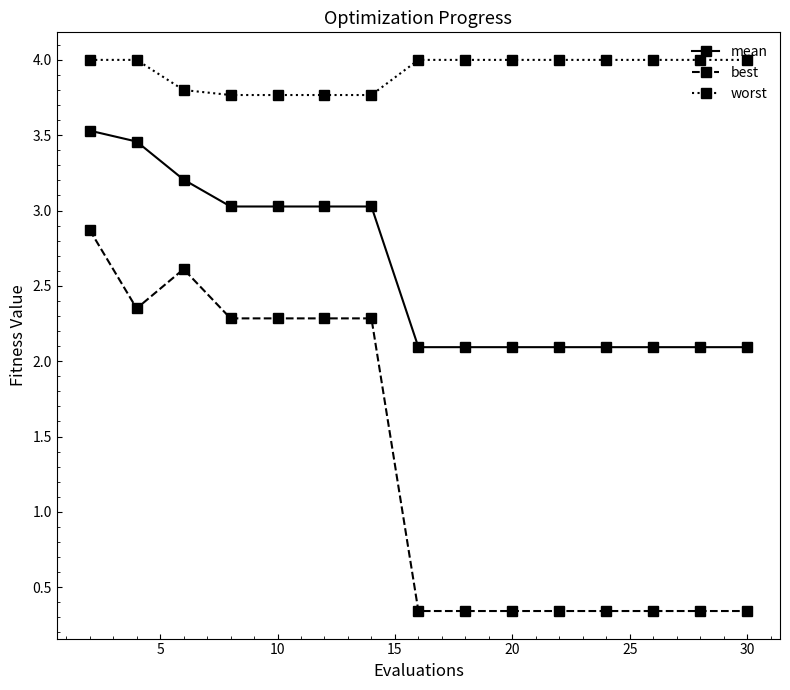

What is the maximum value shown in the chart?

4.0